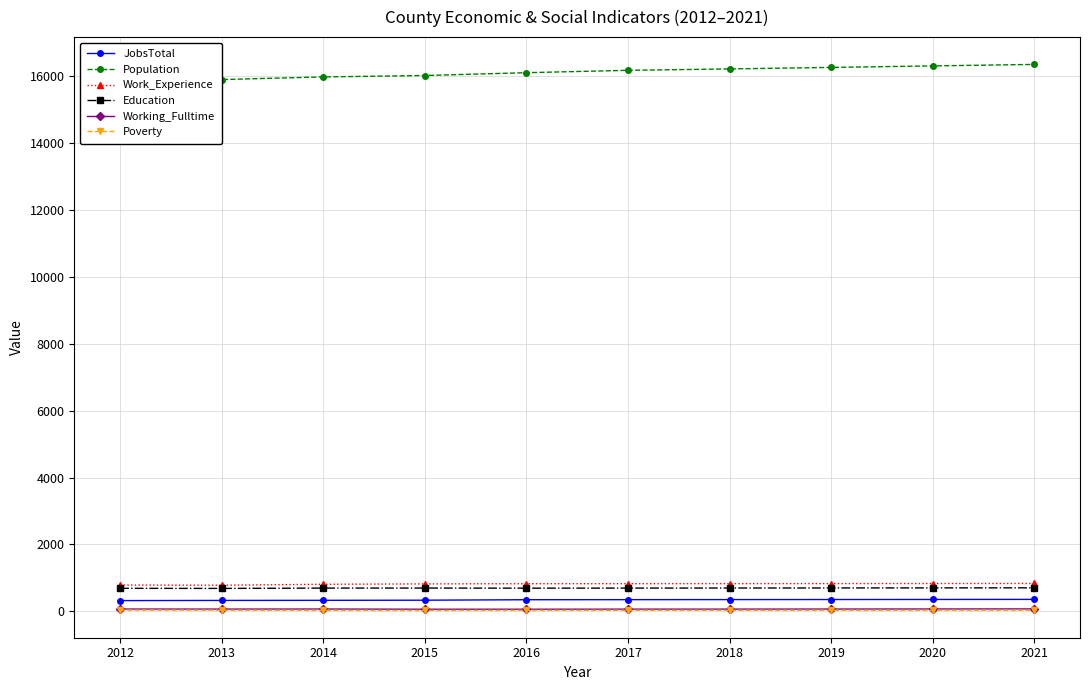

Which category has the highest value across all series?

2021